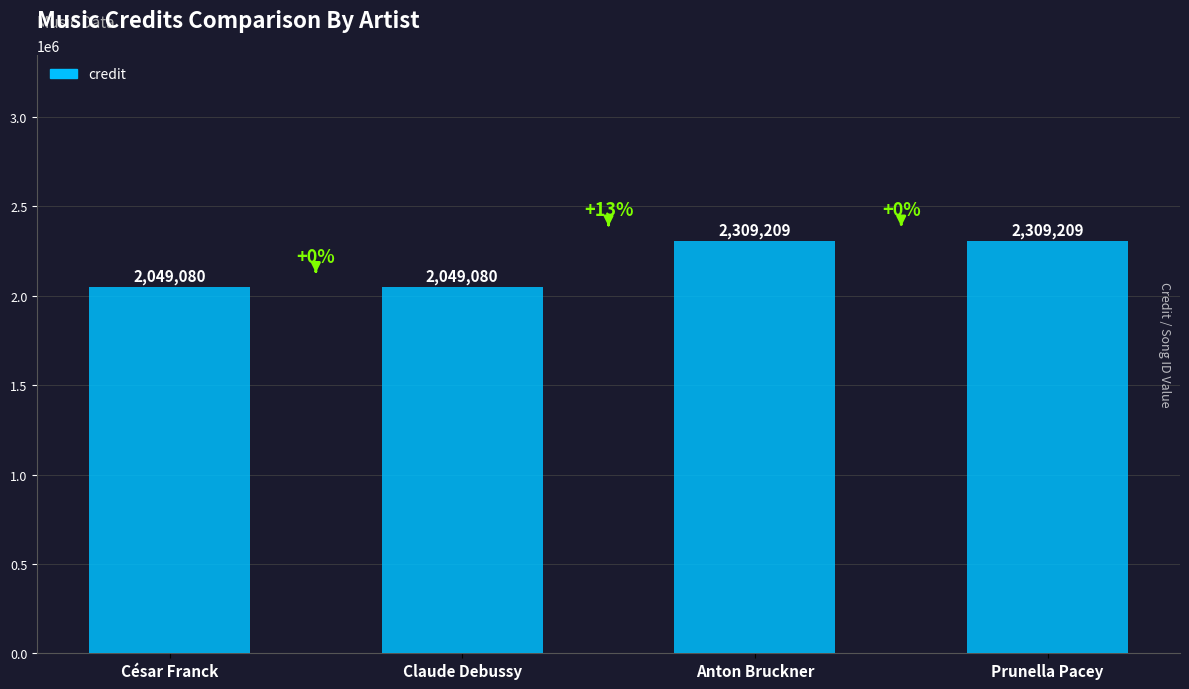

What is the greatest value displayed?

2309209